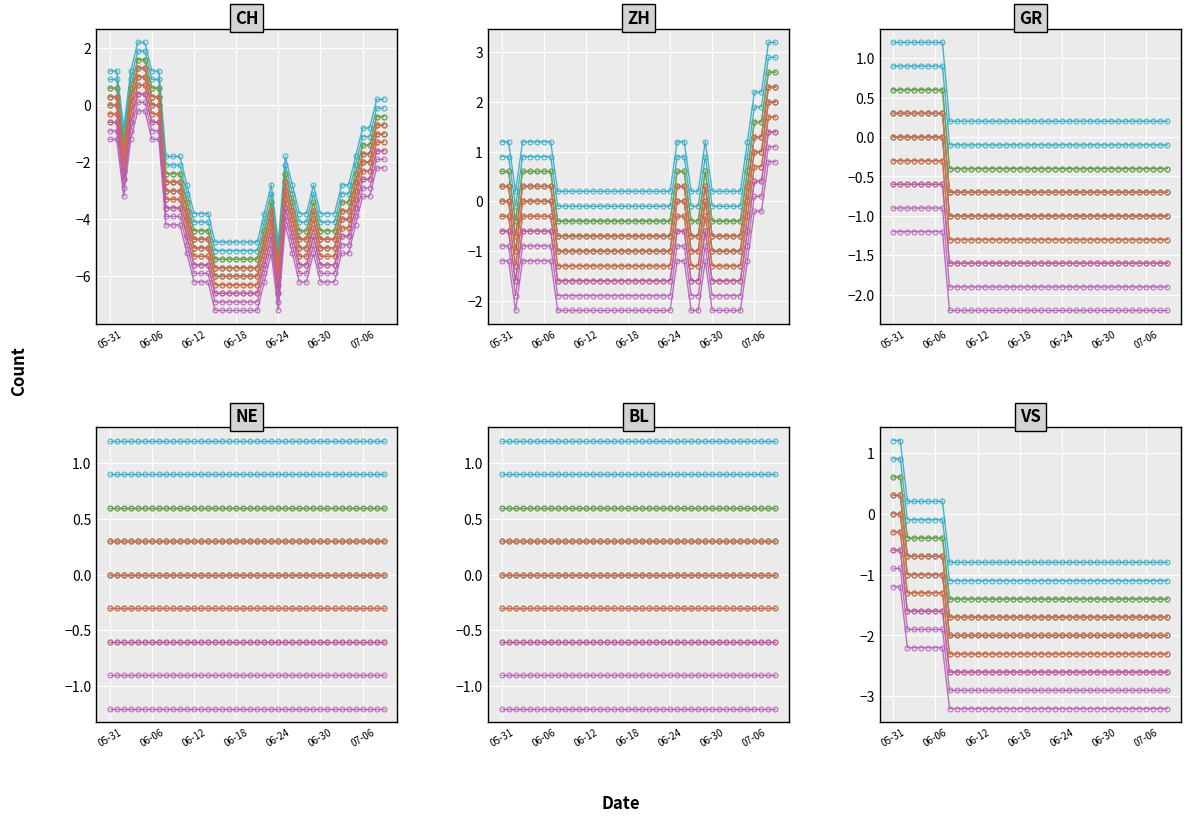

At how many categories does at least one series exceed 0?

15